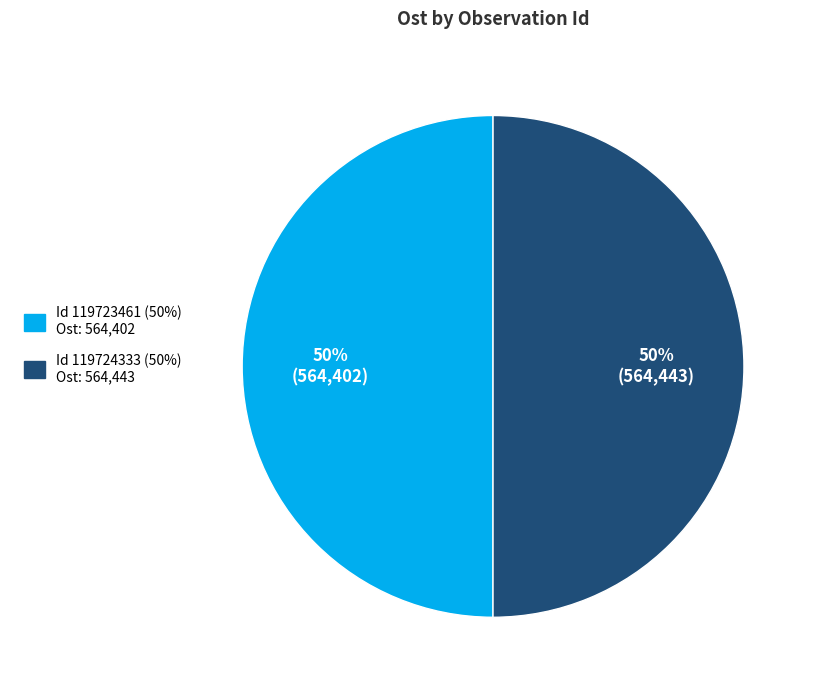

To the nearest percent, what portion does Id 119723461 (50%) Ost: 564,402 represent?

50%